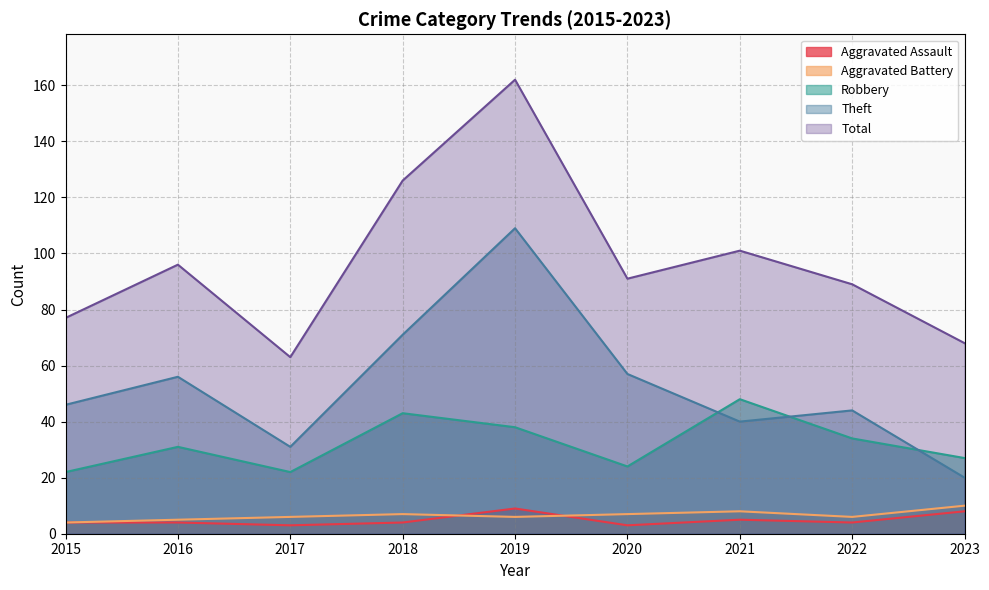

Reading left to right, transcribe all the data shown in this chart.

Aggravated Assault: 2015=4	2016=4	2017=3	2018=4	2019=9	2020=3	2021=5	2022=4	2023=8
Aggravated Battery: 2015=4	2016=5	2017=6	2018=7	2019=6	2020=7	2021=8	2022=6	2023=10
Robbery: 2015=22	2016=31	2017=22	2018=43	2019=38	2020=24	2021=48	2022=34	2023=27
Theft: 2015=46	2016=56	2017=31	2018=71	2019=109	2020=57	2021=40	2022=44	2023=20
Total: 2015=77	2016=96	2017=63	2018=126	2019=162	2020=91	2021=101	2022=89	2023=68